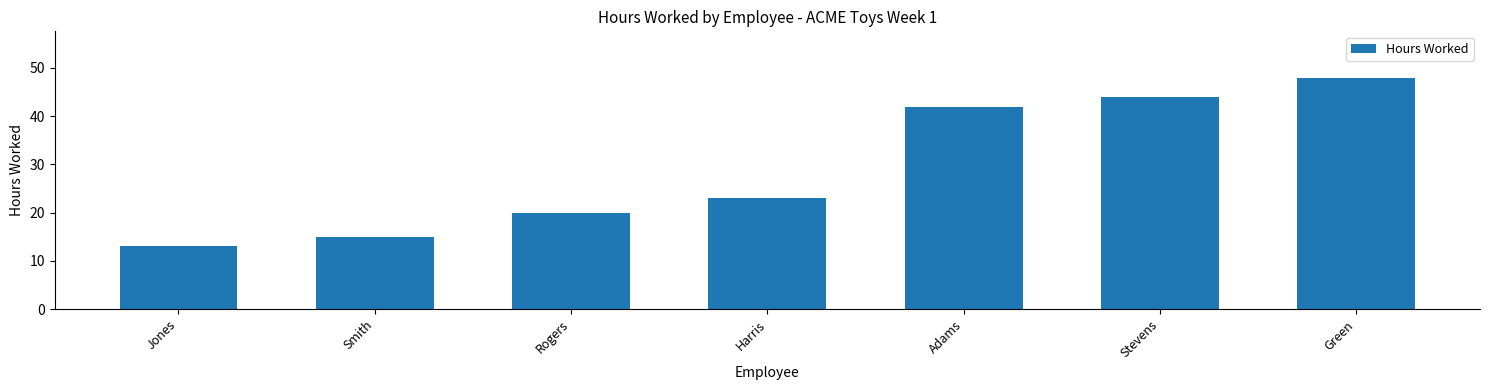

What is the change in value from Smith to Adams?

+27